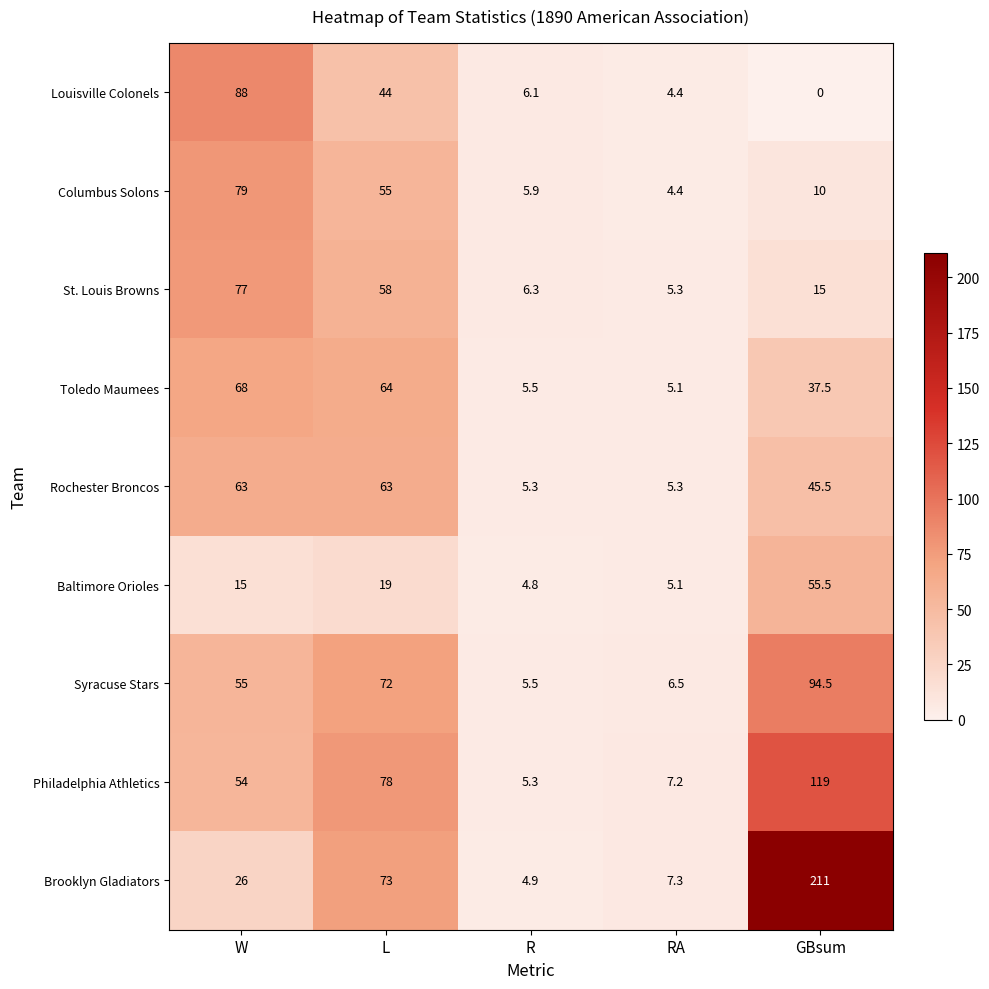

The Syracuse Stars series shows 10.2 at RA. True or false?

False